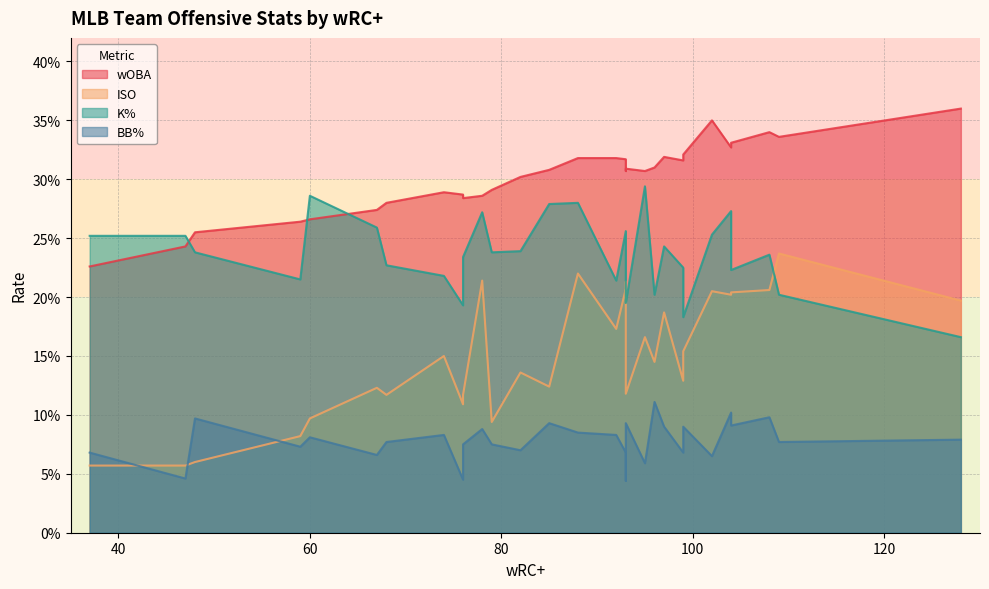

Is it true that wOBA equals 0.3 at MIL?

True